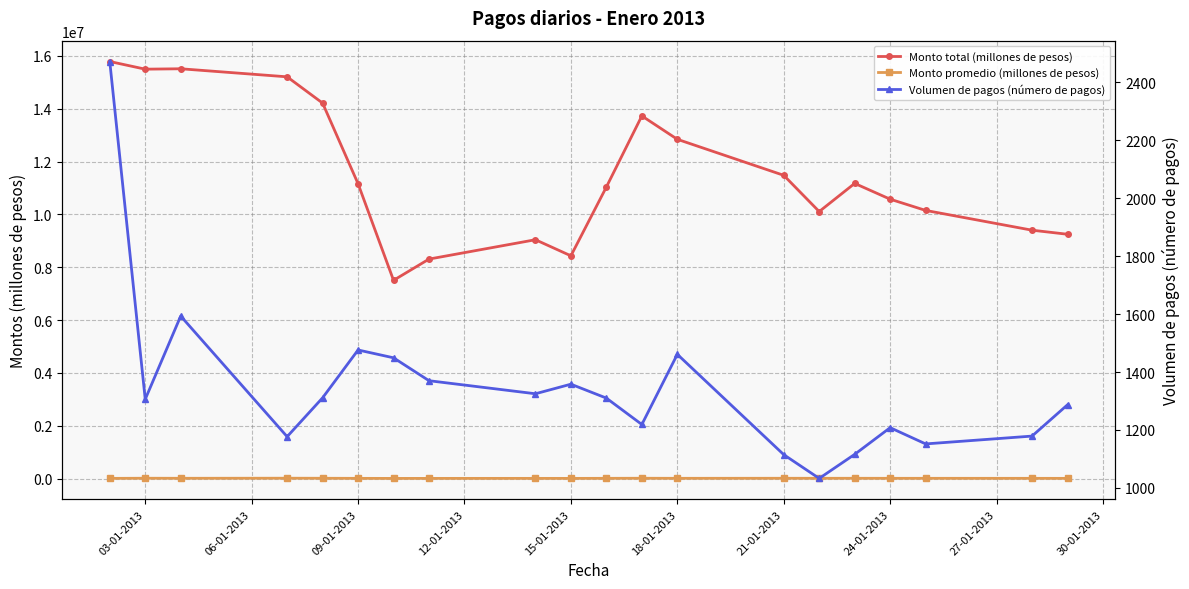

How many distinct data groups are displayed?

3